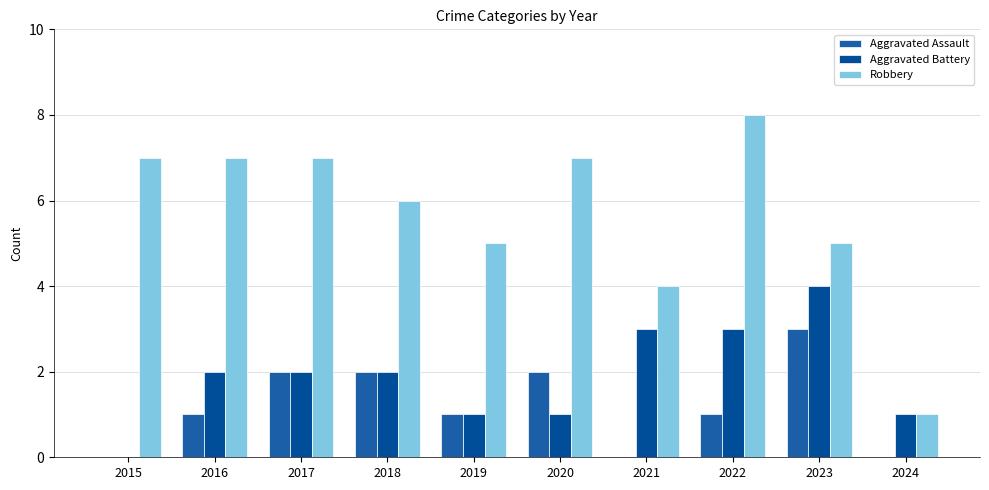

What is the sum of all Robbery values?

57